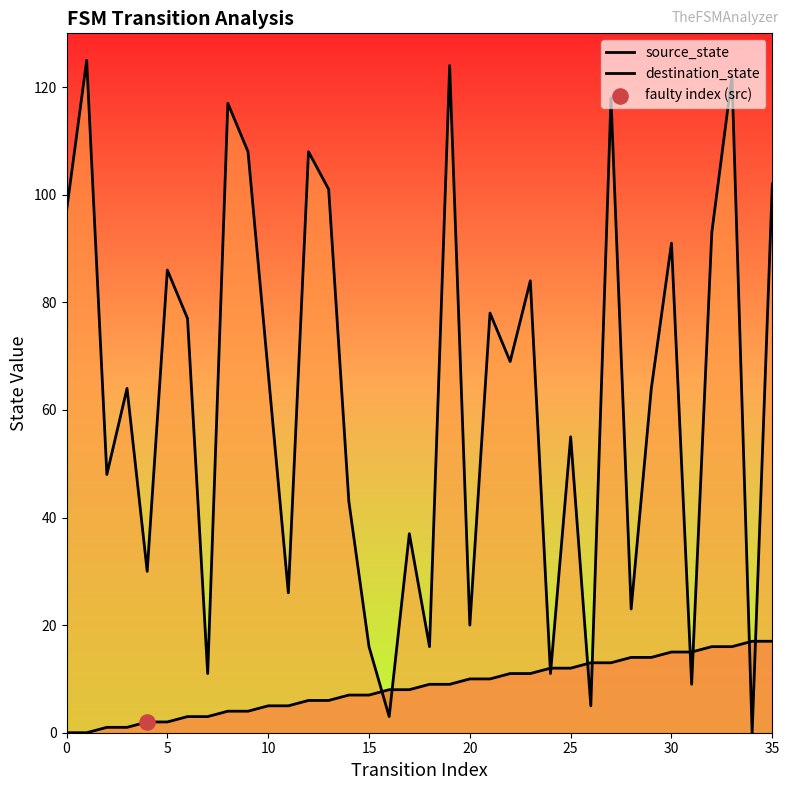

Which series contains the highest Y value?

destination_state